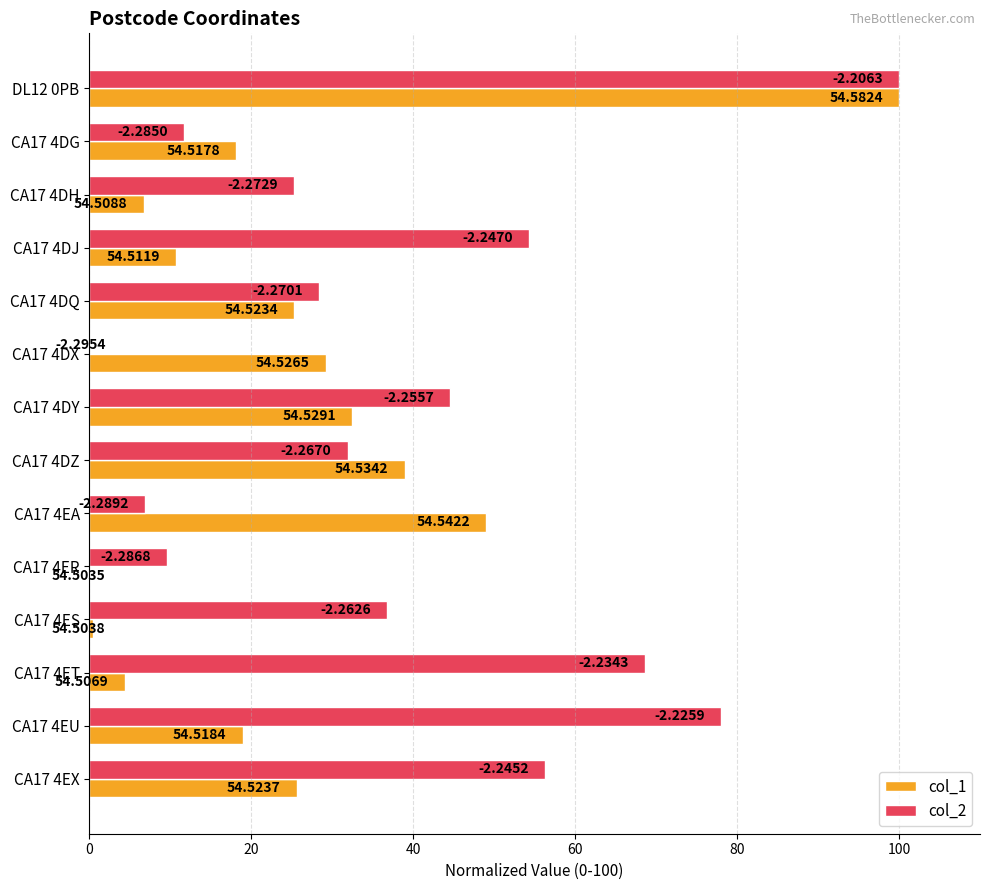

Which series changed the most between CA17 4DQ and CA17 4DZ?

col_1